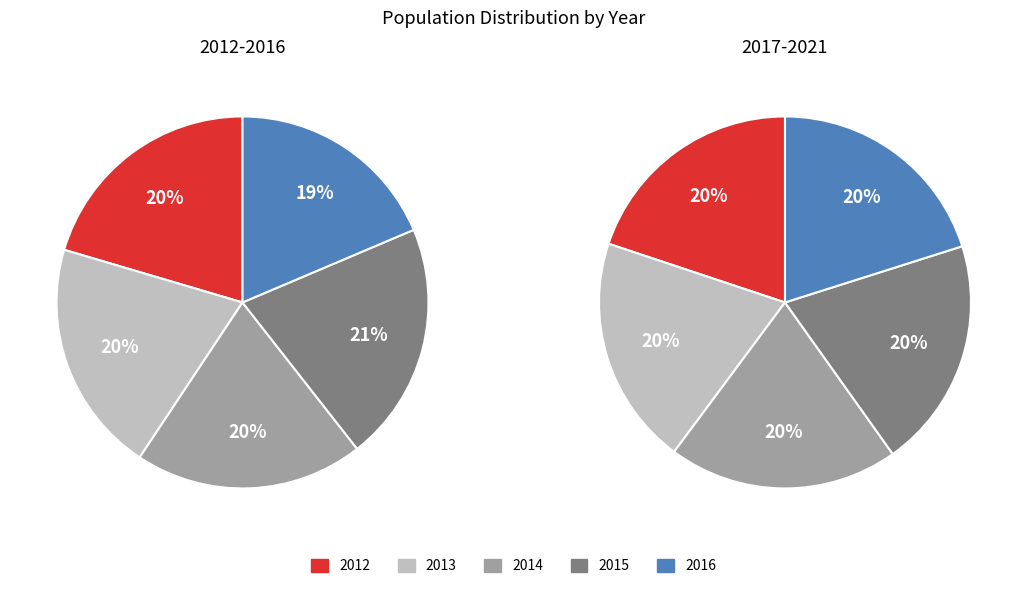

How many segments does this pie chart have?

10